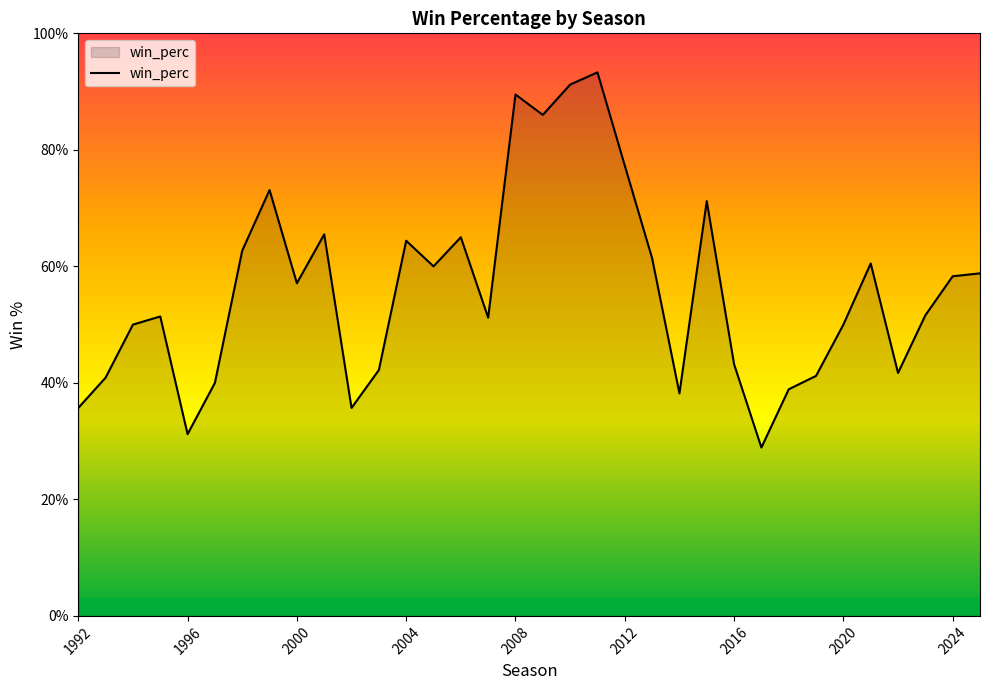

Reading left to right, transcribe all the data shown in this chart.

0.4	0.4	0.5	0.5	0.3	0.4	0.6	0.7	0.6	0.7	0.4	0.4	0.6	0.6	0.7	0.5	0.9	0.9	0.9	0.9	0.8	0.6	0.4	0.7	0.4	0.3	0.4	0.4	0.5	0.6	0.4	0.5	0.6	0.6